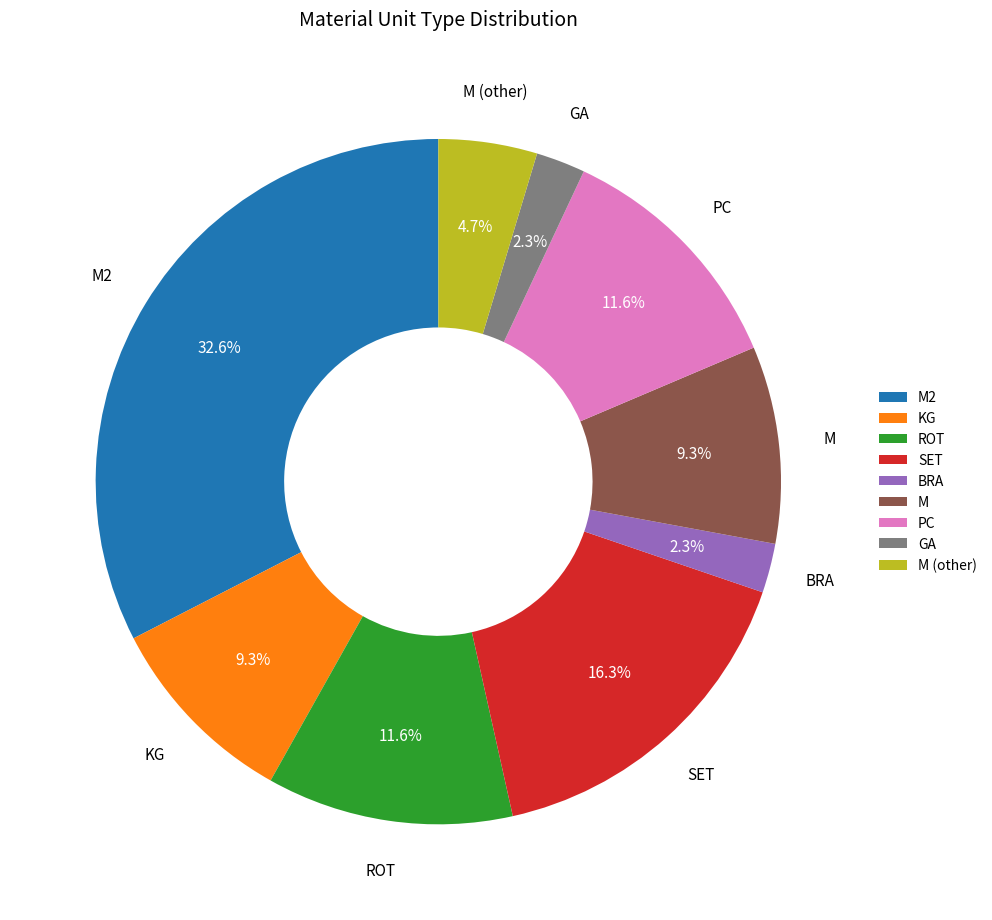

Which category has the biggest portion of the pie?

M2